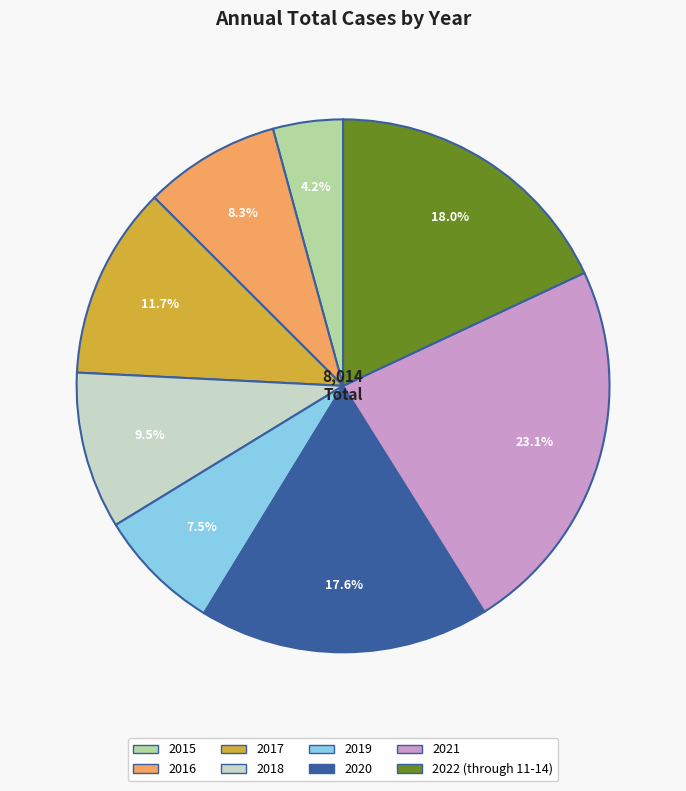

Does 2017 account for over 50% of the chart?

No